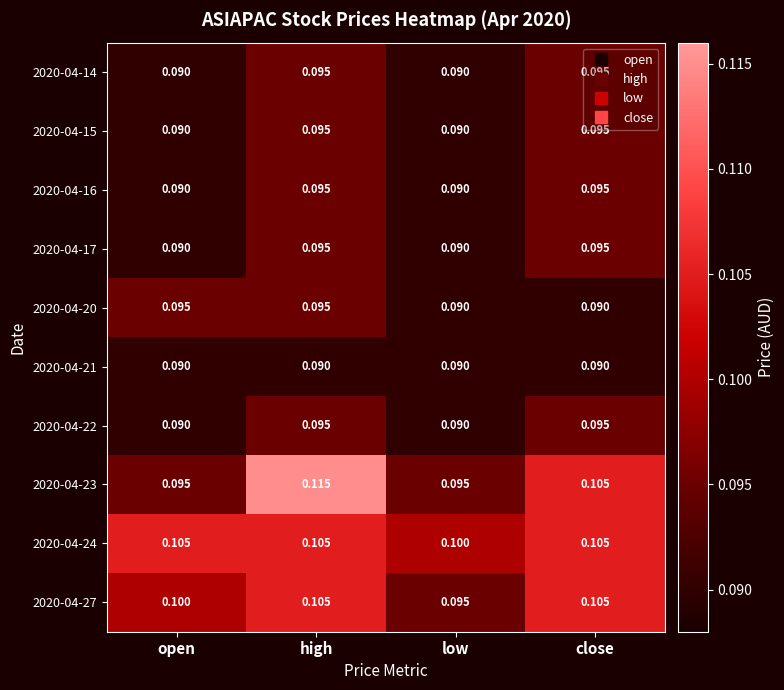

How many data points does each series have?

4